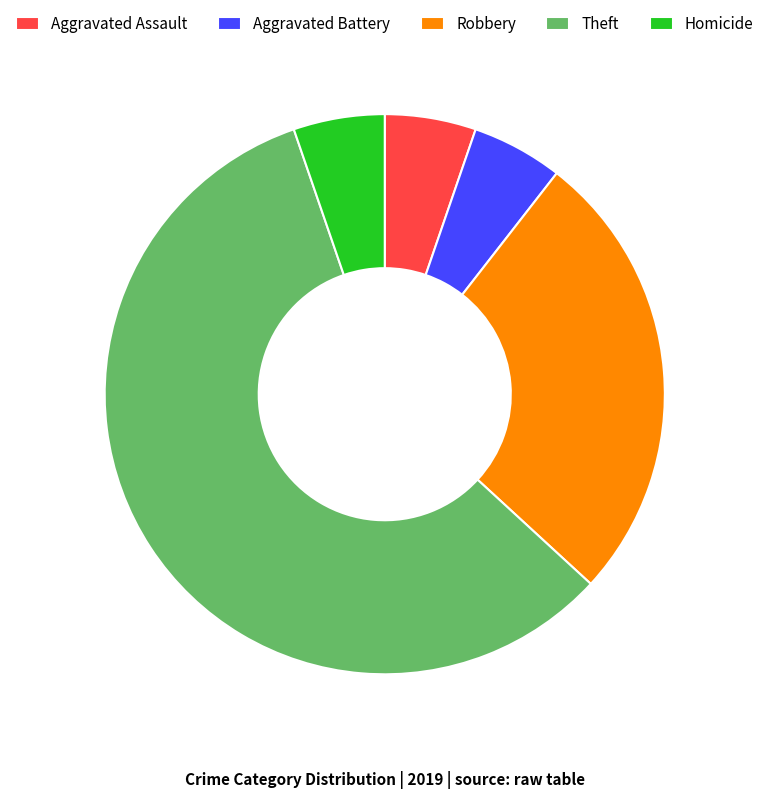

Between Robbery and Theft, which is larger?

Theft